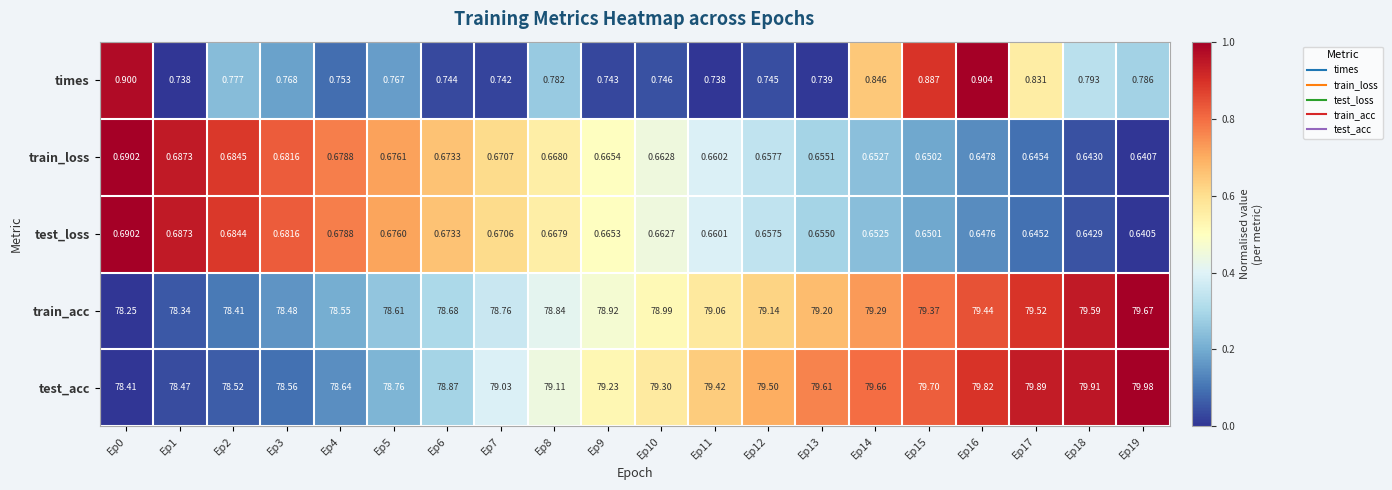

Which series has the widest spread of values?

test_acc